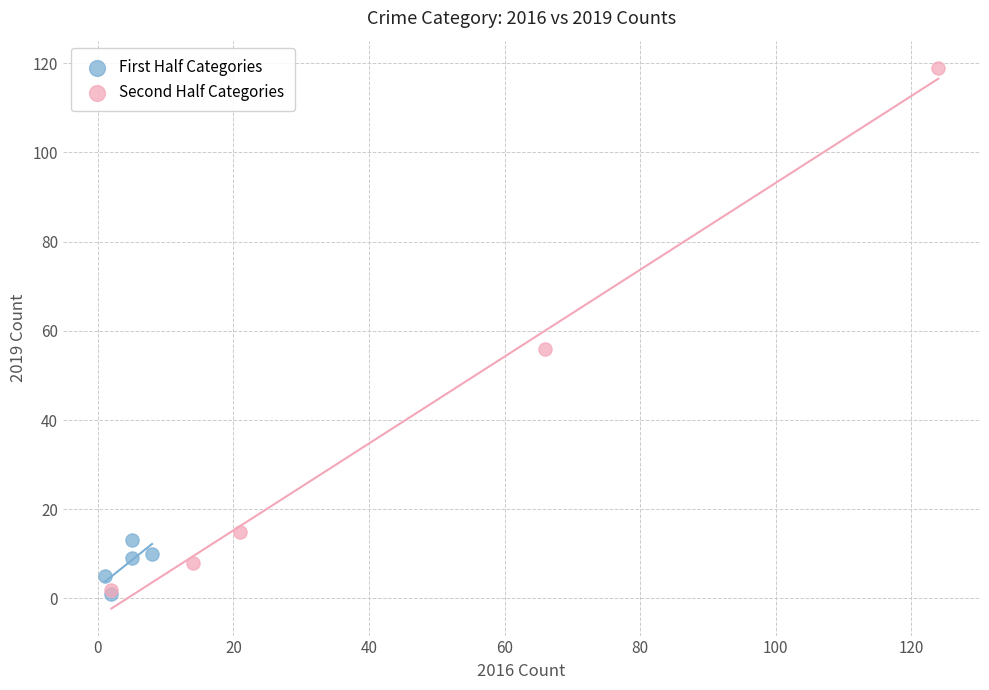

Which series has the largest Y range (max minus min)?

Second Half Categories